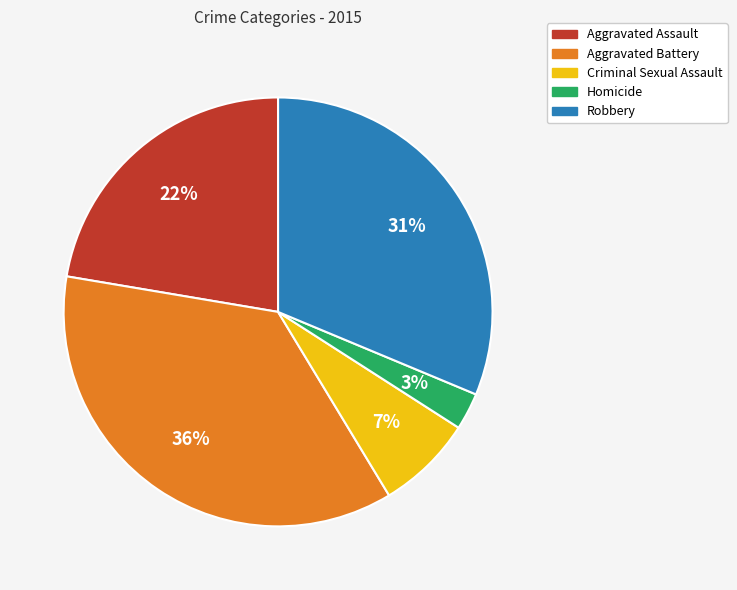

Is there any slice that represents more than half of the pie?

No